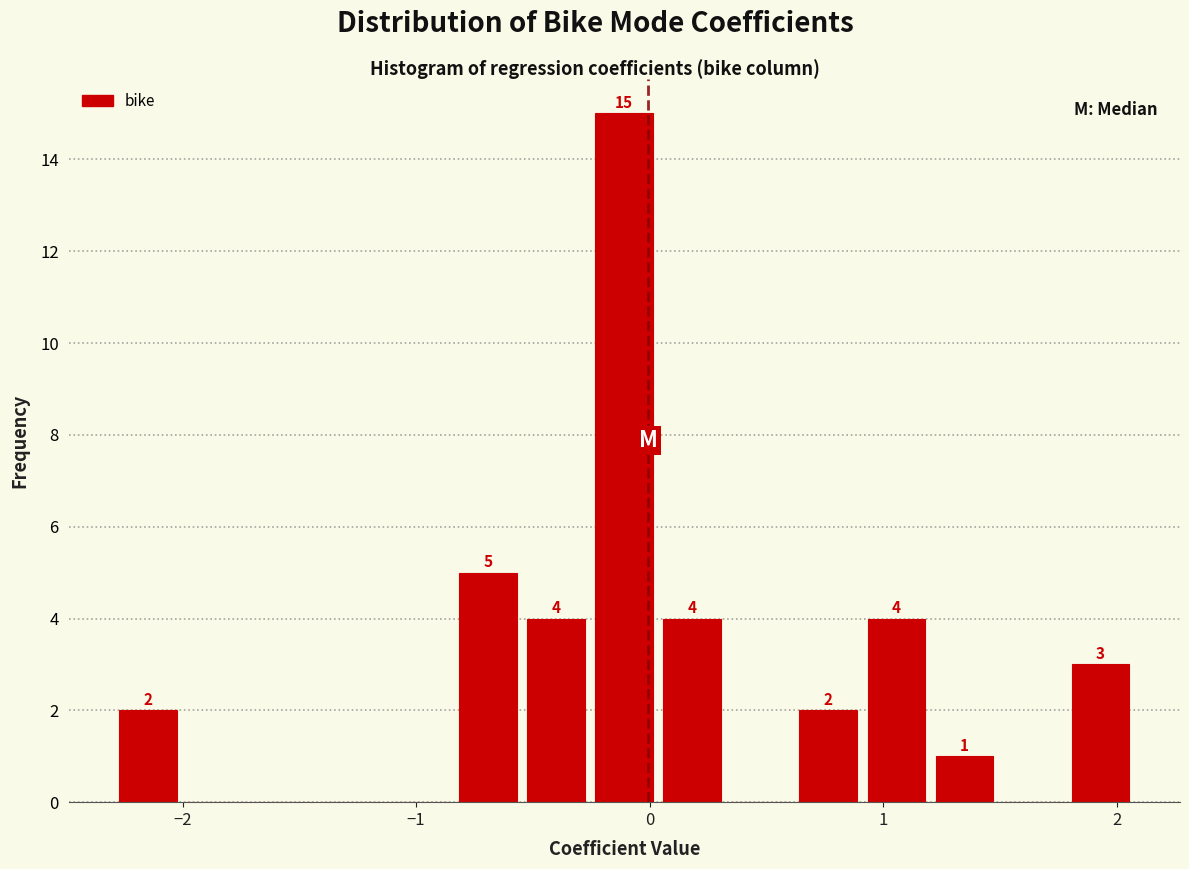

Read against the x-axis, roughly where is the centre of the tallest bar?

-0.1